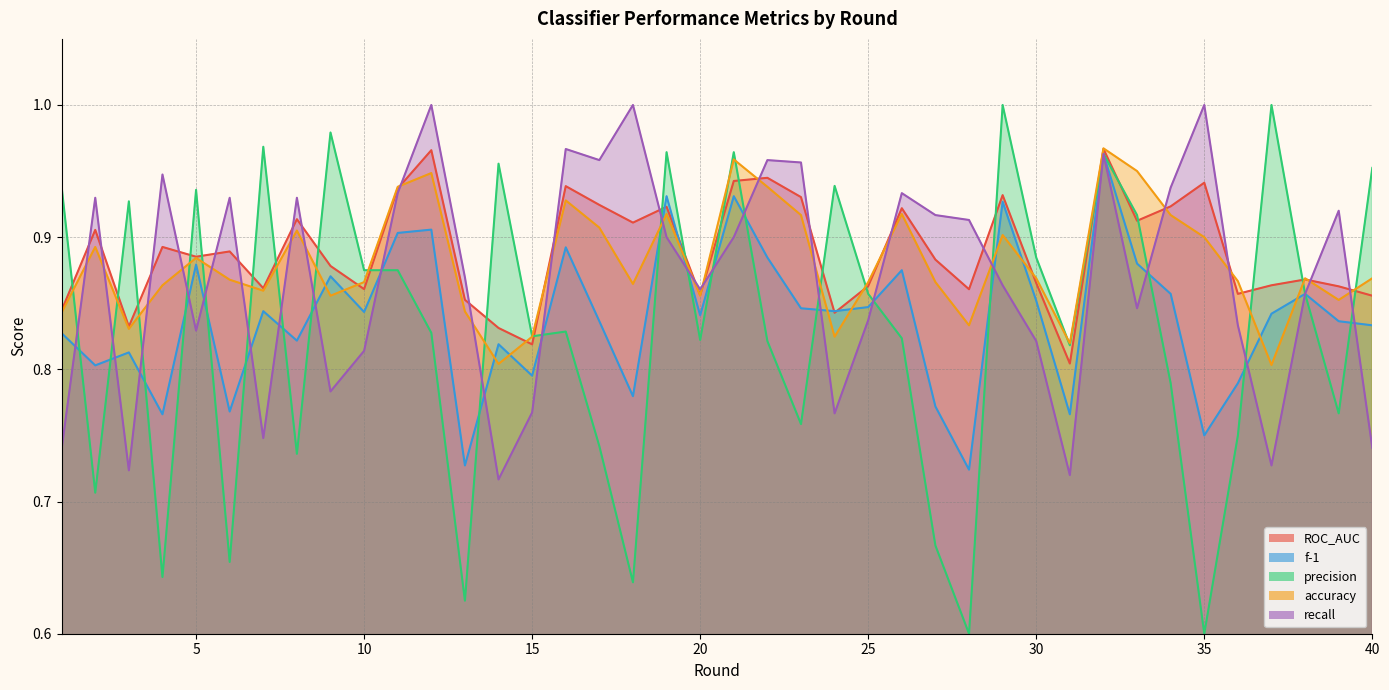

Where do accuracy and precision first cross each other?

1 and 2